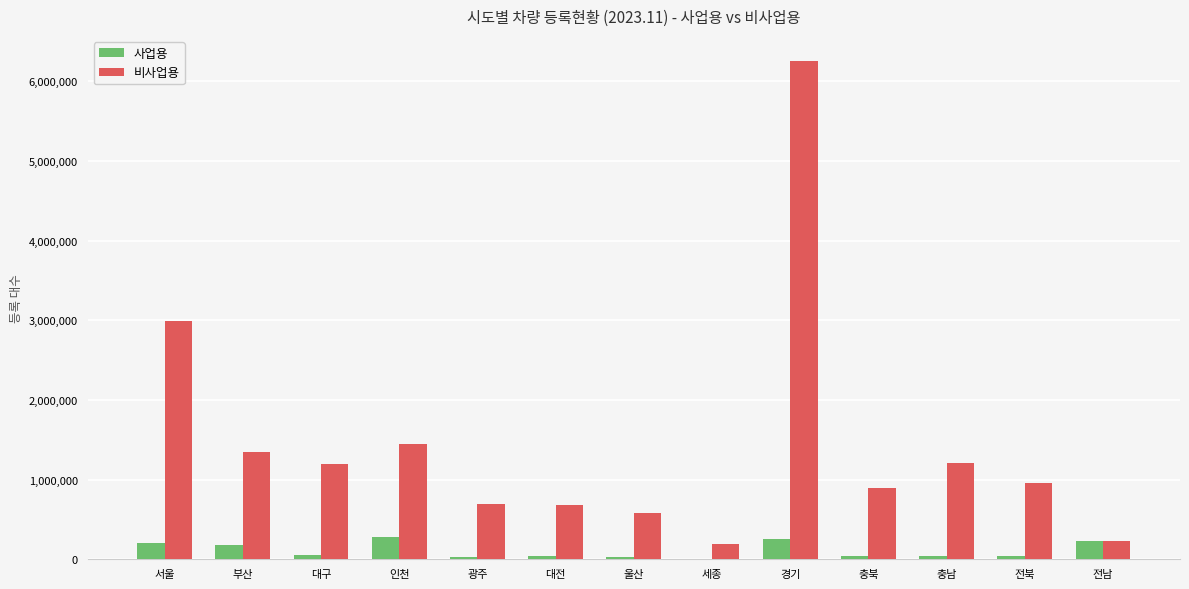

At which label is 비사업용 closest to 3225435?

서울